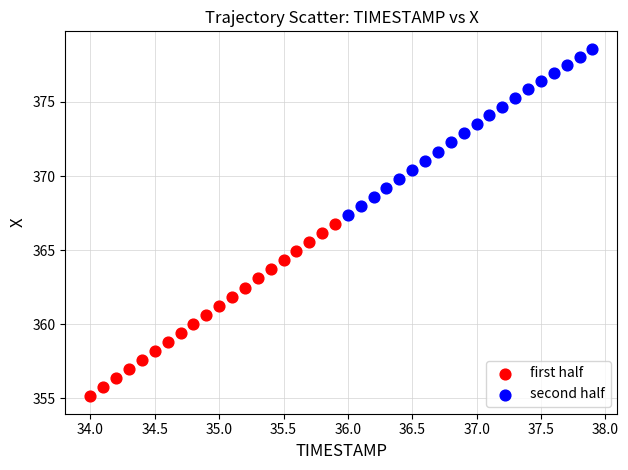

Which series has the largest Y range (max minus min)?

first half